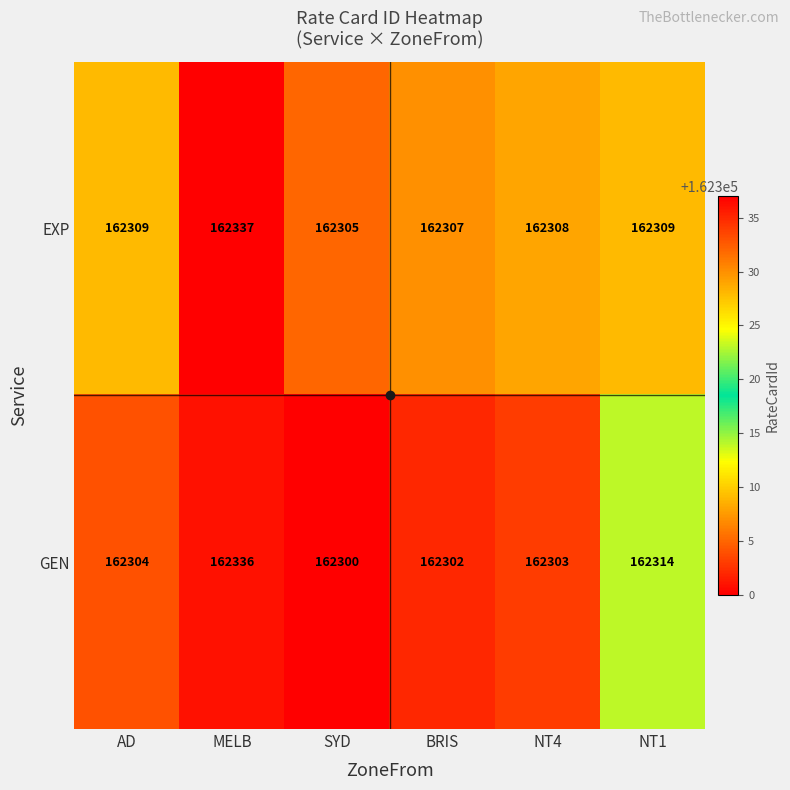

What value does the GEN series have at BRIS?

162302